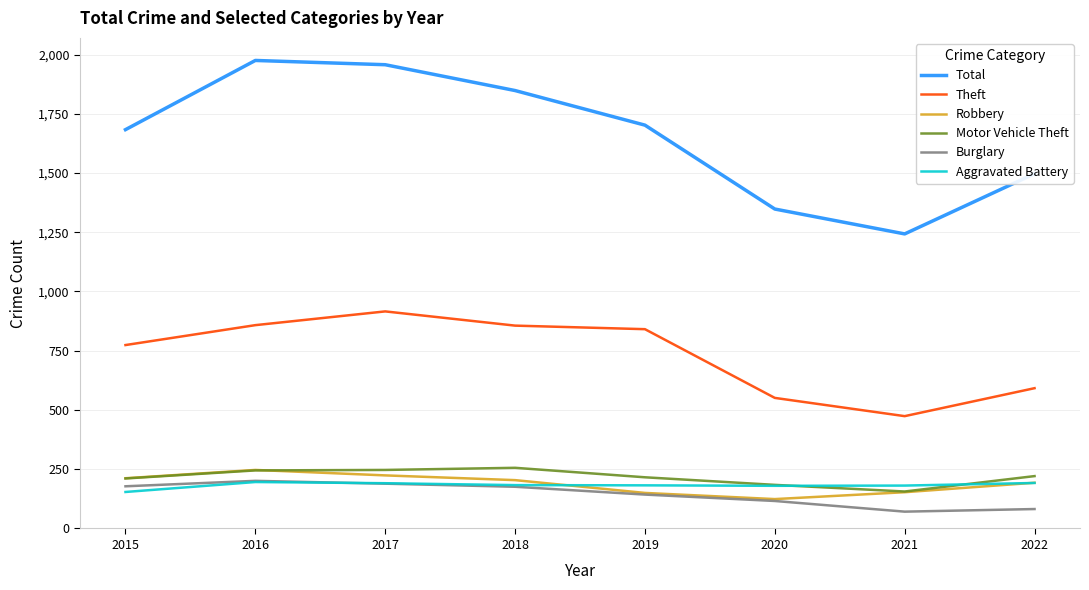

True or false: Burglary has a value of 71 at 2021.

True